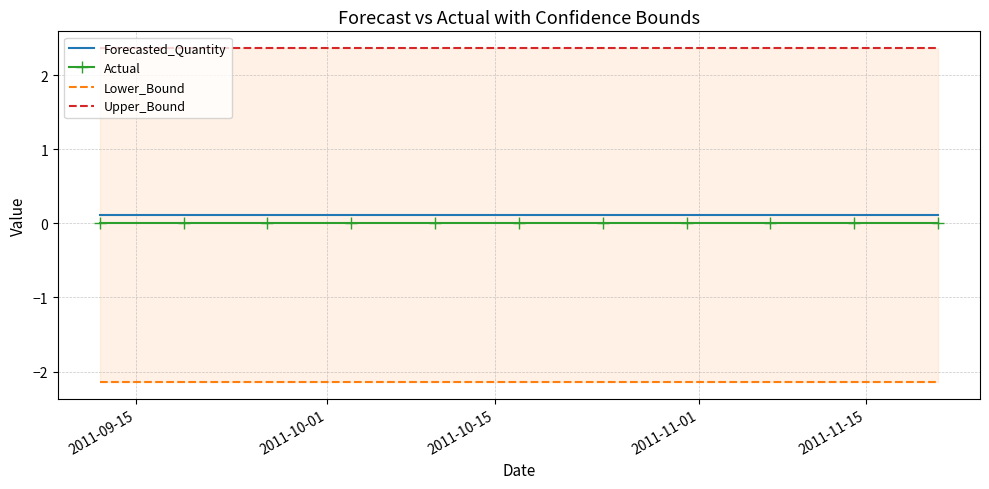

True or false: Actual and Forecasted_Quantity cross at least once.

False